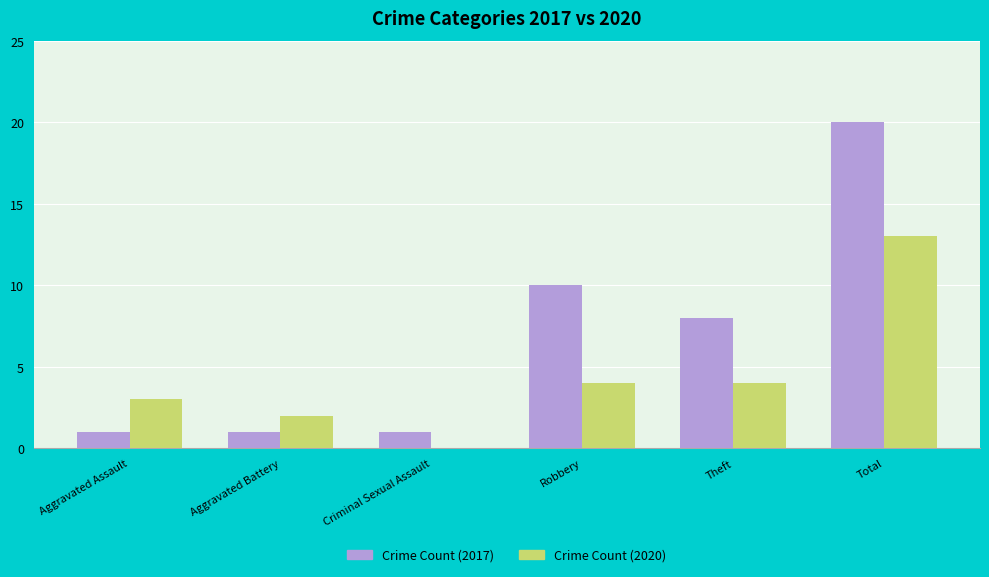

Are the bars grouped side by side (vs. stacked)?

Yes